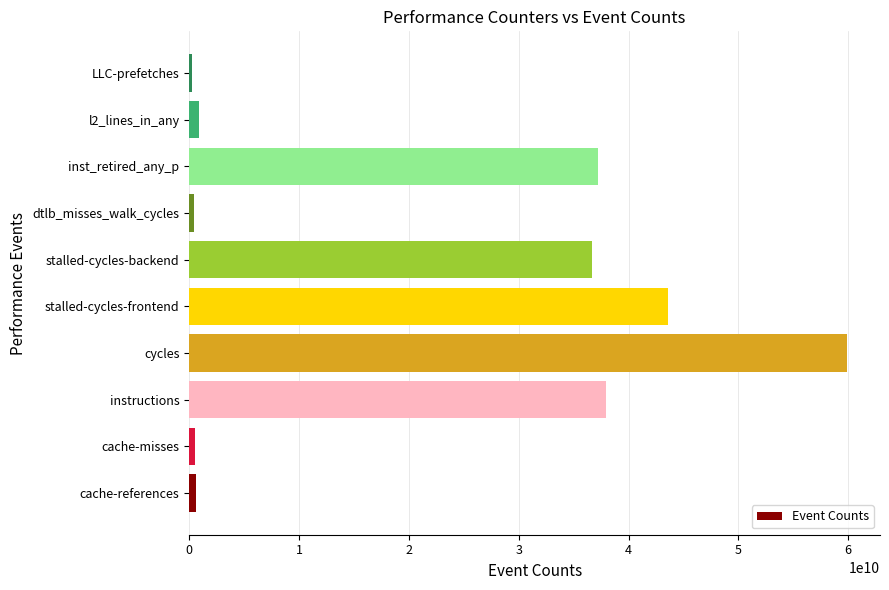

What is the minimum value shown in the chart?

258226683